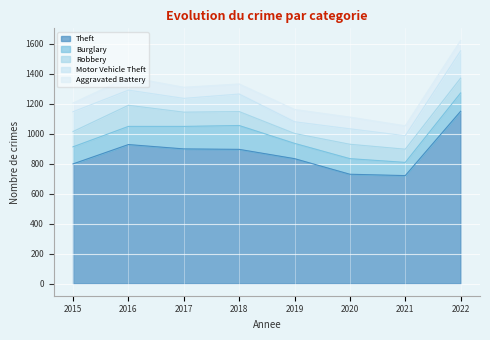

At how many categories does at least one series exceed 783?

6